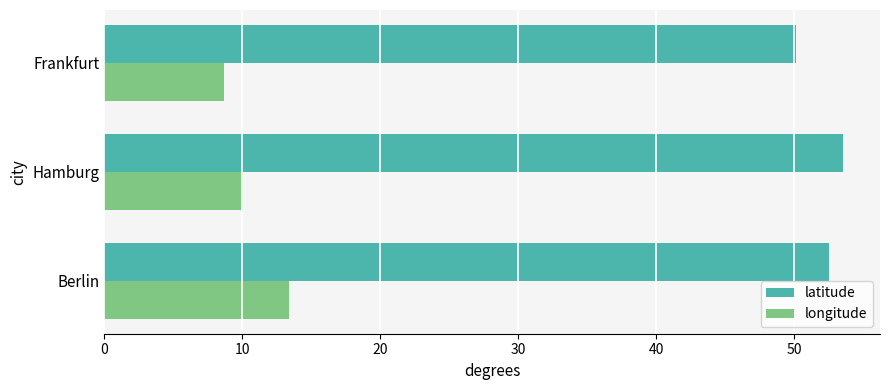

Rank the series at Hamburg from highest to lowest value.

latitude, longitude